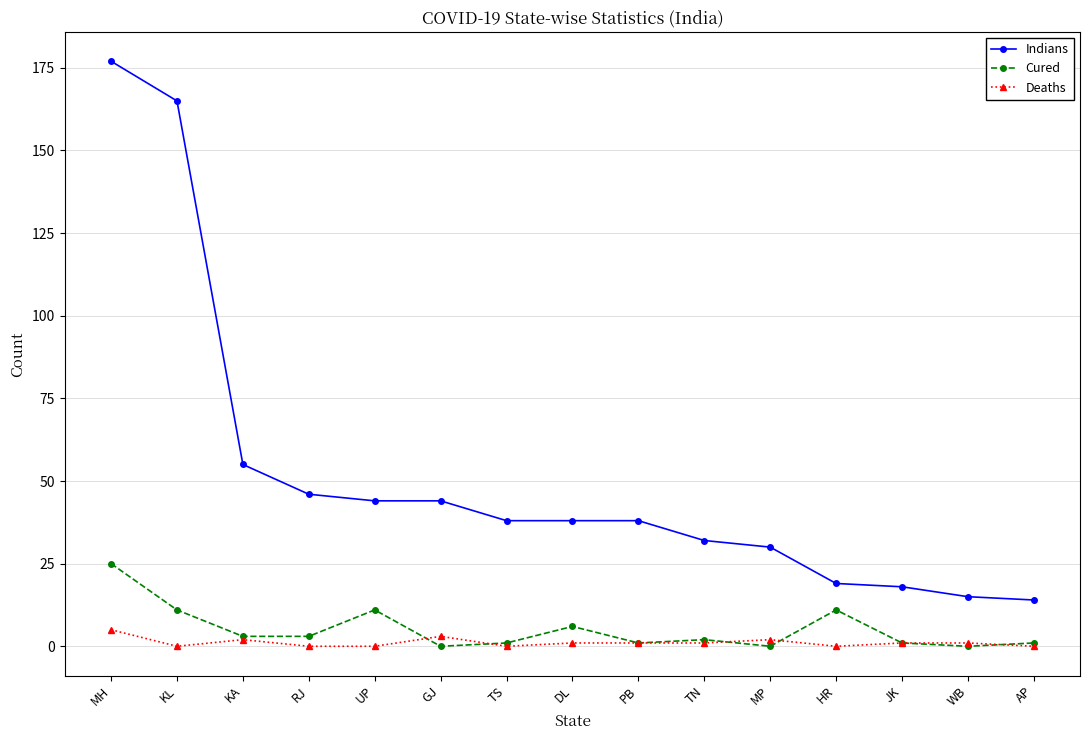

Read the Indians value at RJ, to the nearest 5.

45